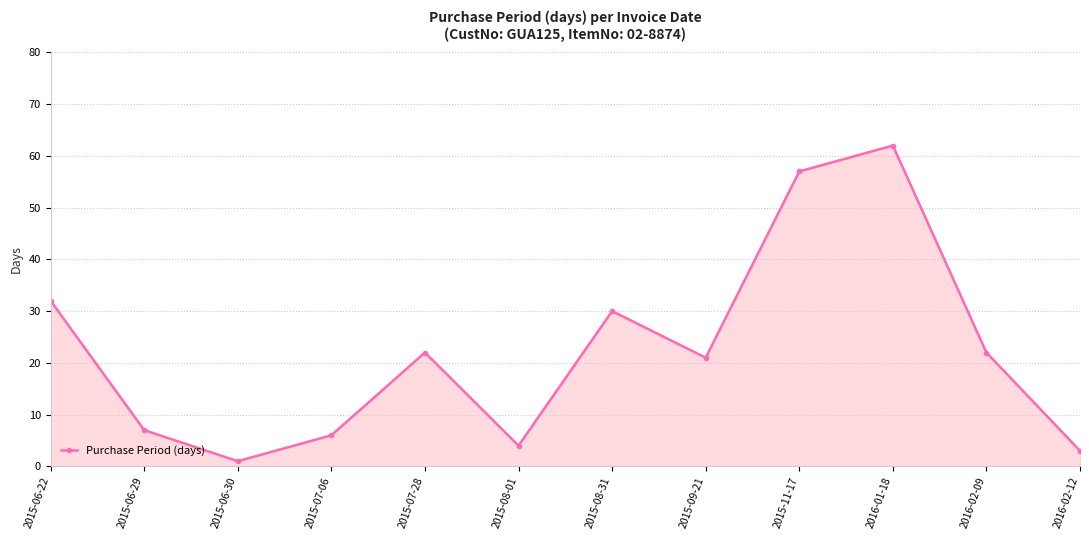

What is the smallest value displayed?

1